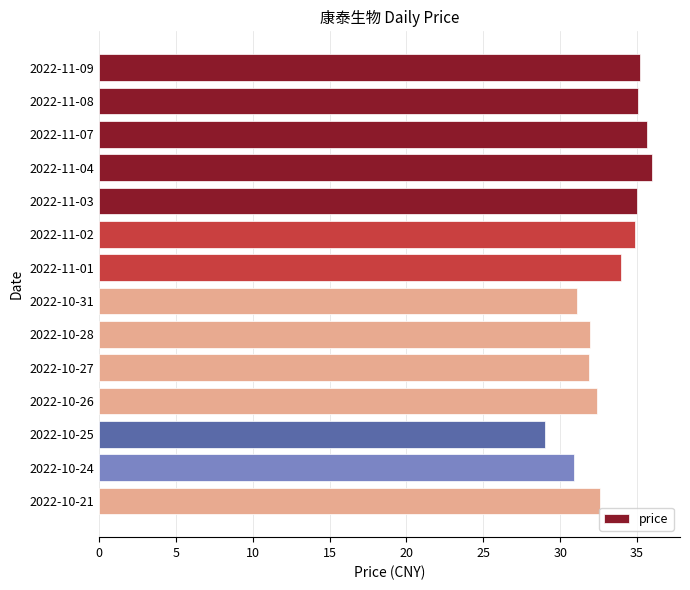

What is the change in value from 2022-11-04 to 2022-10-24?

-5.1